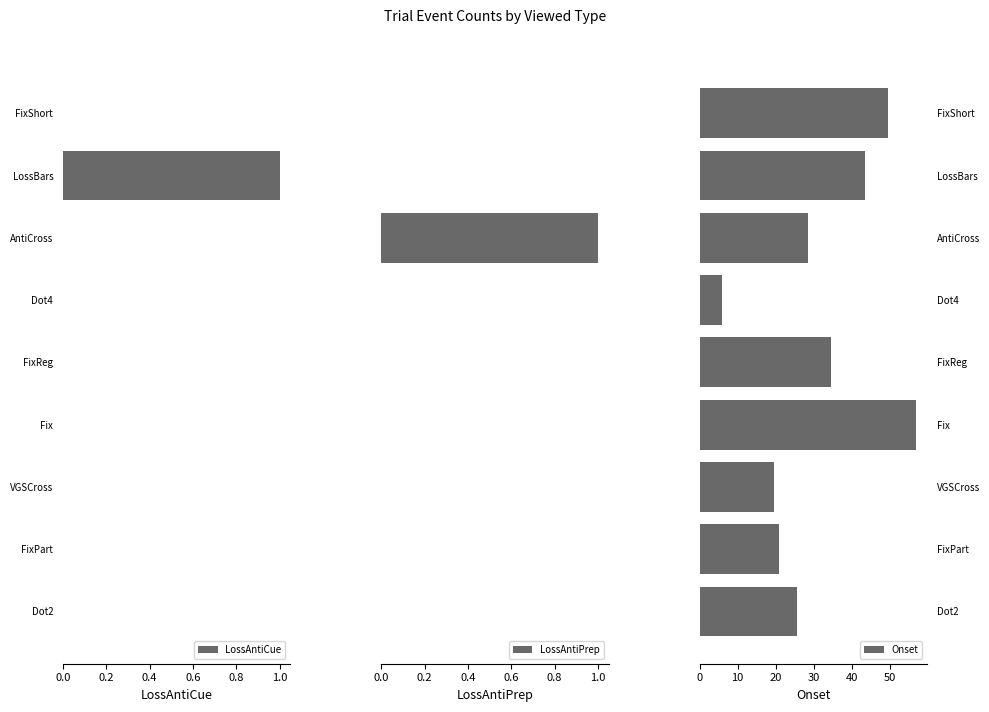

Count the number of data series in this chart.

3